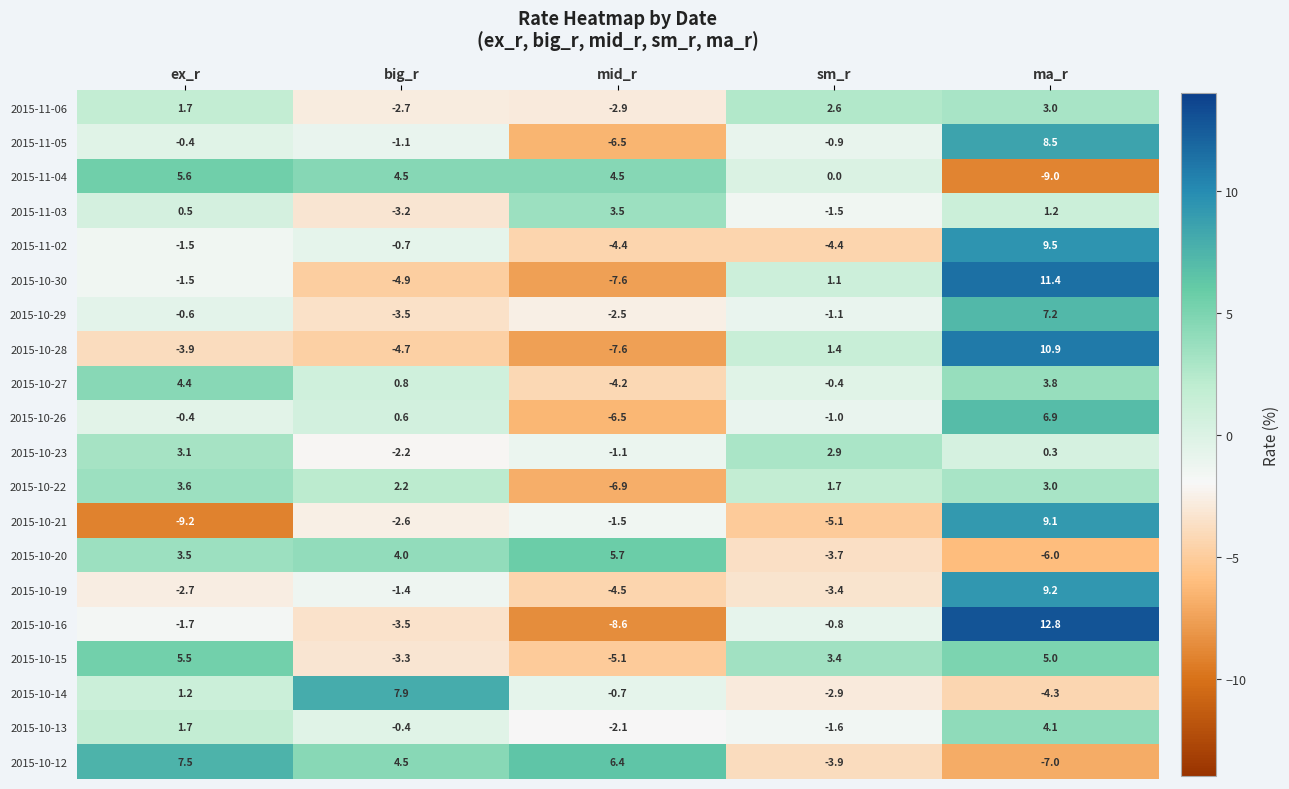

How many negative values does the 2015-10-22 series have?

1